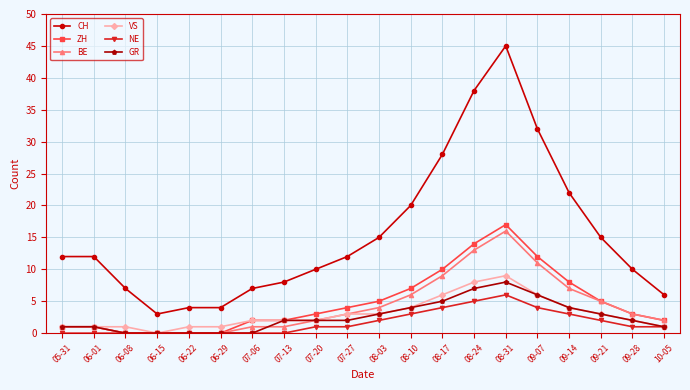

Which label corresponds to the largest value in the chart?

08-31